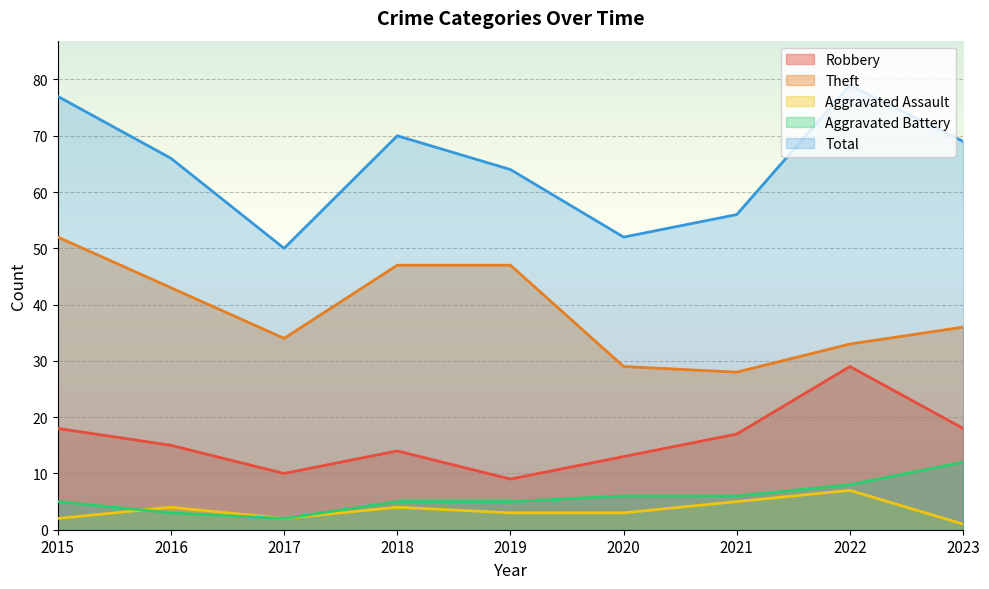

The Aggravated Assault series shows 2 at 2023. True or false?

False